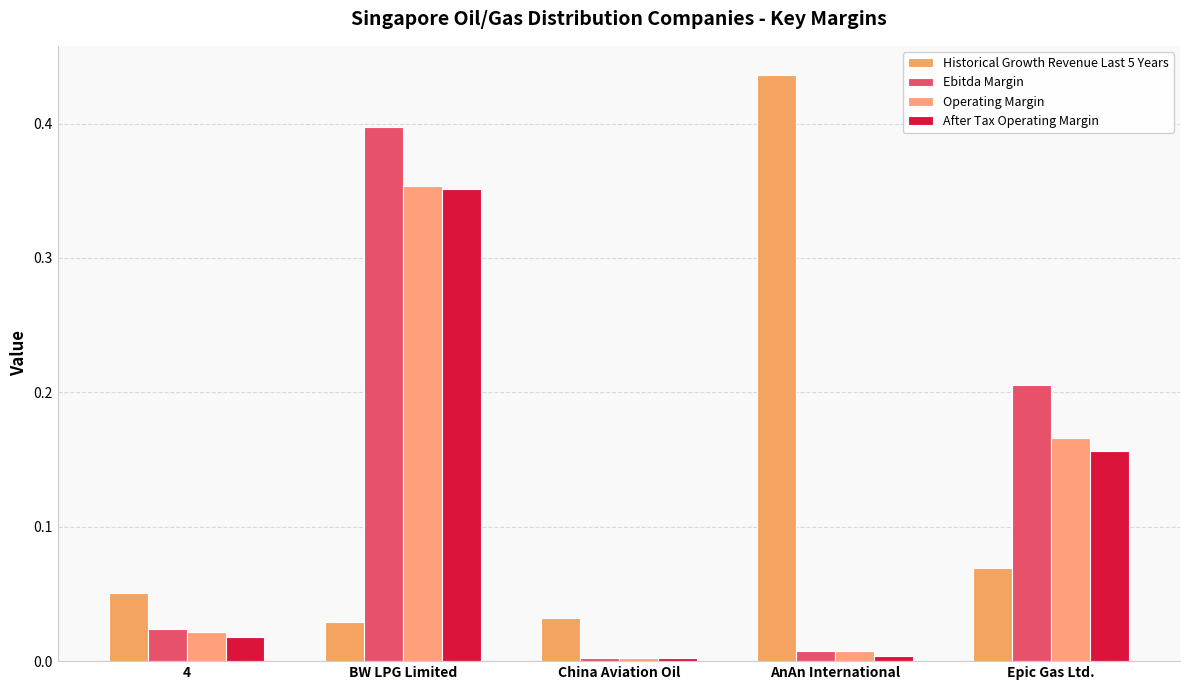

Between China Aviation Oil and BW LPG Limited, which is larger?

China Aviation Oil